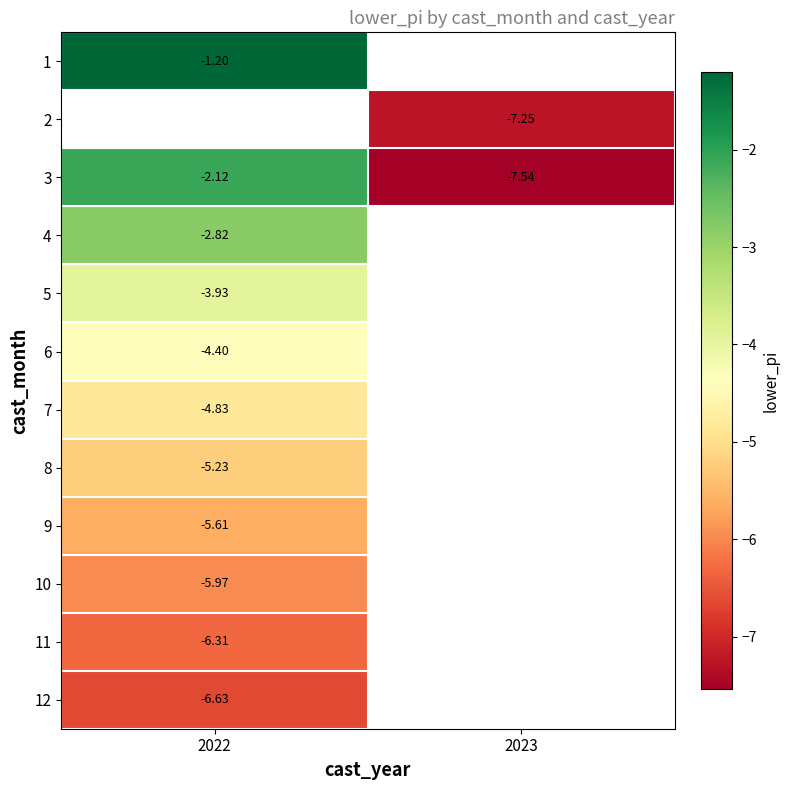

Is the value of 8 at 2022 greater than the value of 5 at 2022?

No